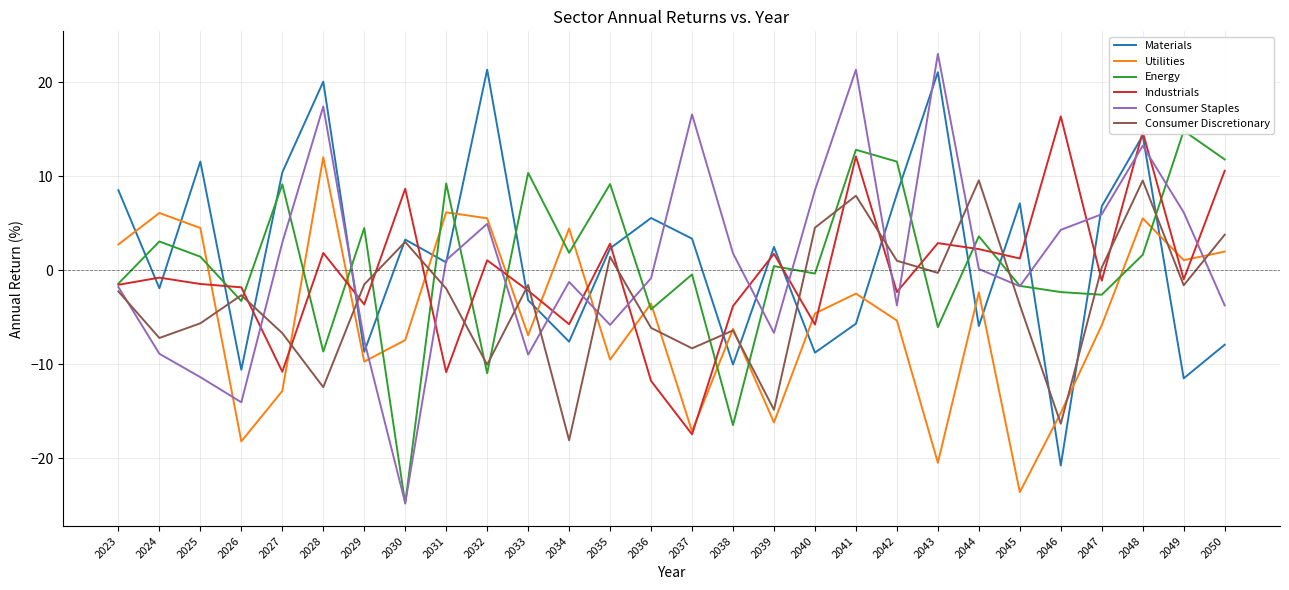

What value does the Consumer Staples series have at 2034?

-1.2